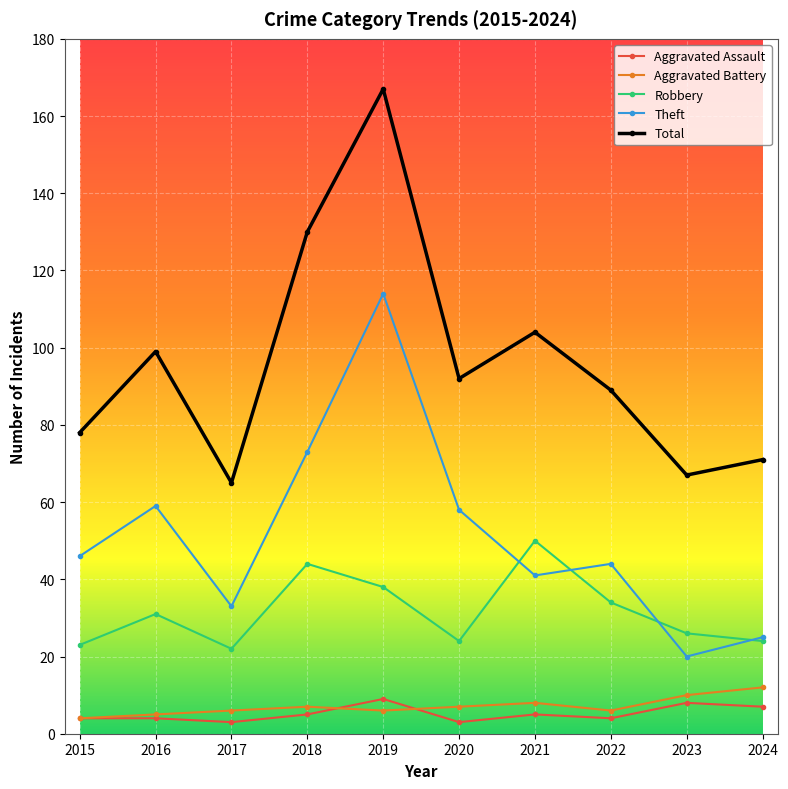

True or false: Robbery and Aggravated Assault cross at least once.

False